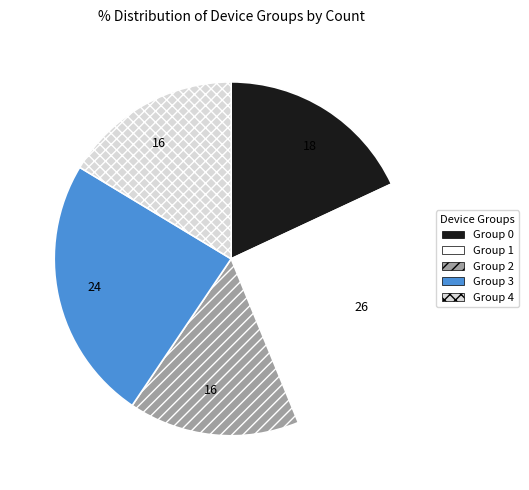

Is there a majority slice in this chart?

No